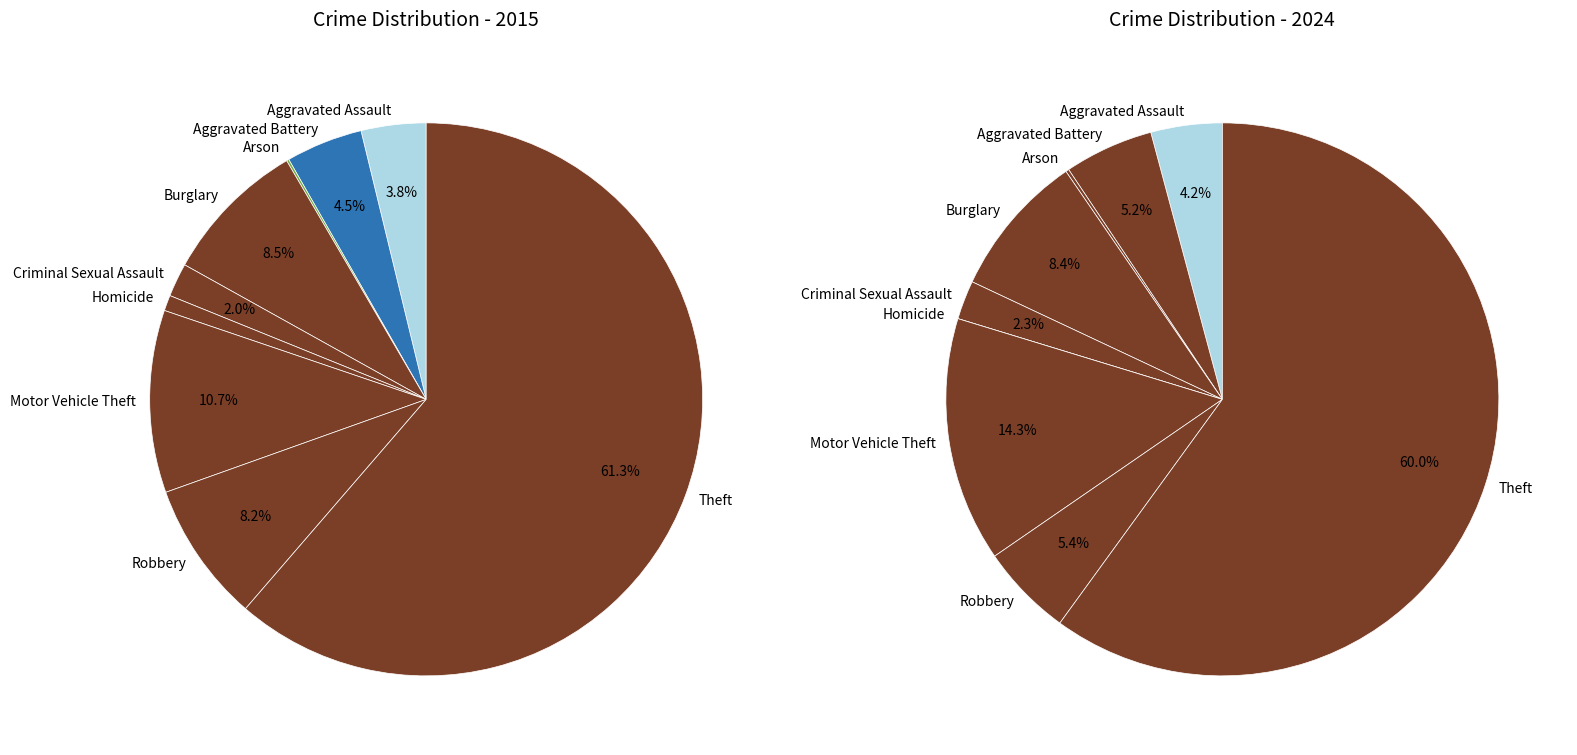

Is it true that 5 is 0% of the pie?

True